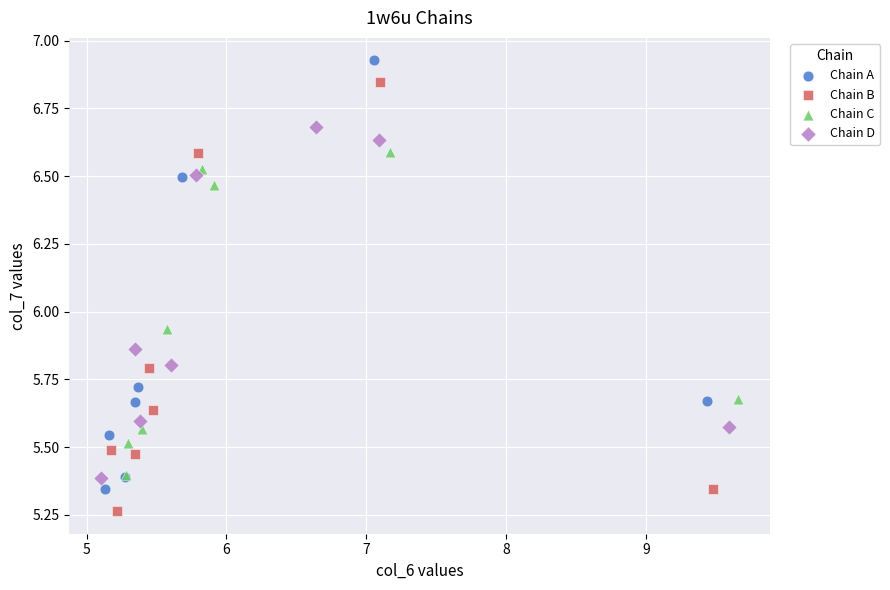

Which series reaches the maximum Y coordinate?

Chain A